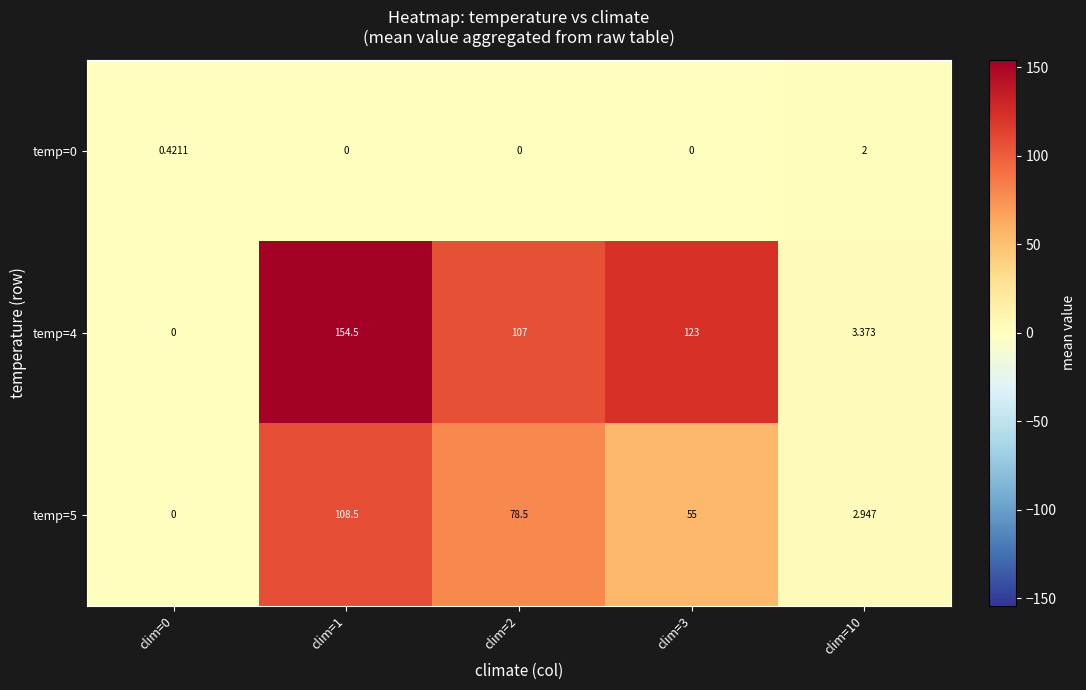

Is the value of temp=0 at clim=10 greater than the value of temp=4 at clim=0?

Yes